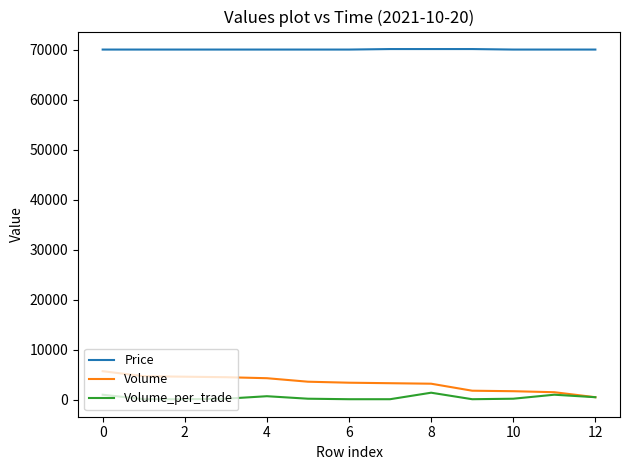

What is the difference between the maximum and minimum values in the Volume series?

5200